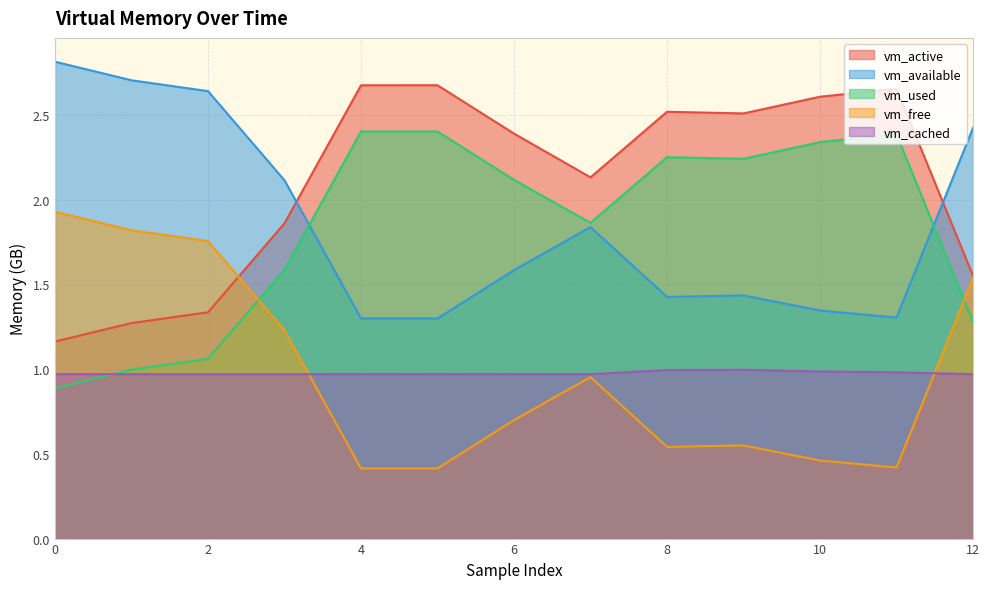

What is the sum of the vm_cached values at 7 and 6?

1.9